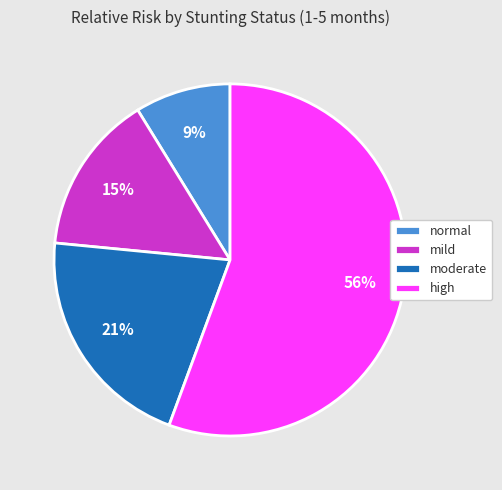

Between moderate and normal, which is larger?

moderate